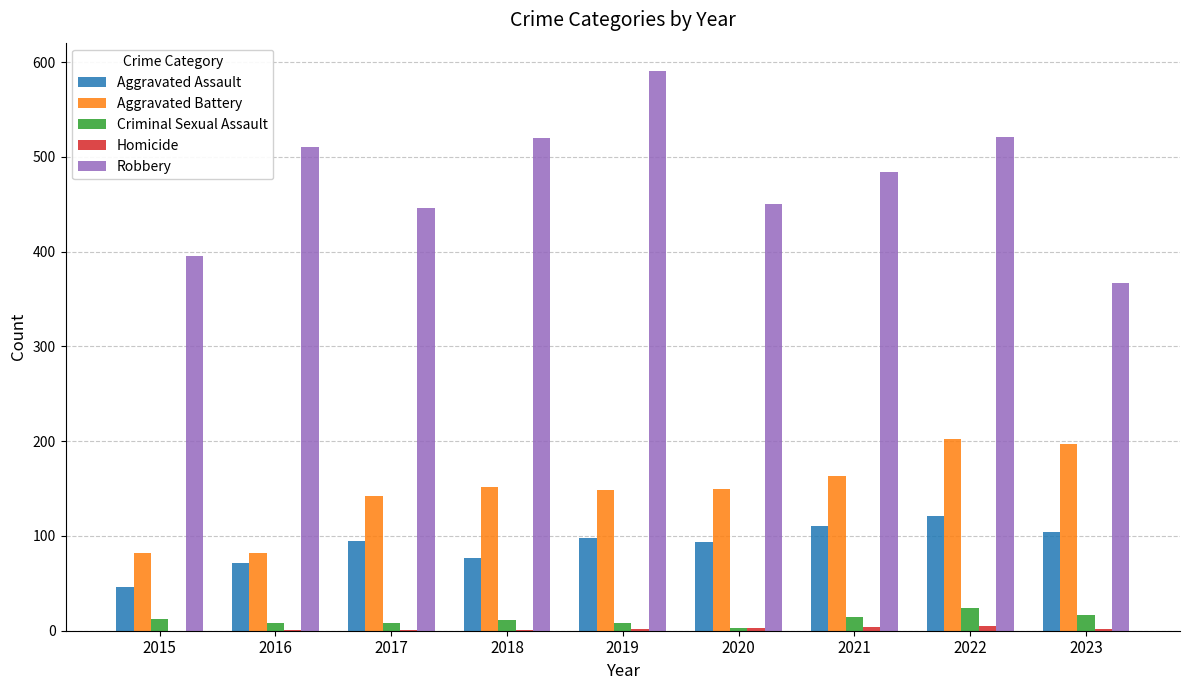

What is the approximate value of Aggravated Assault at 2021, to the nearest 10?

110